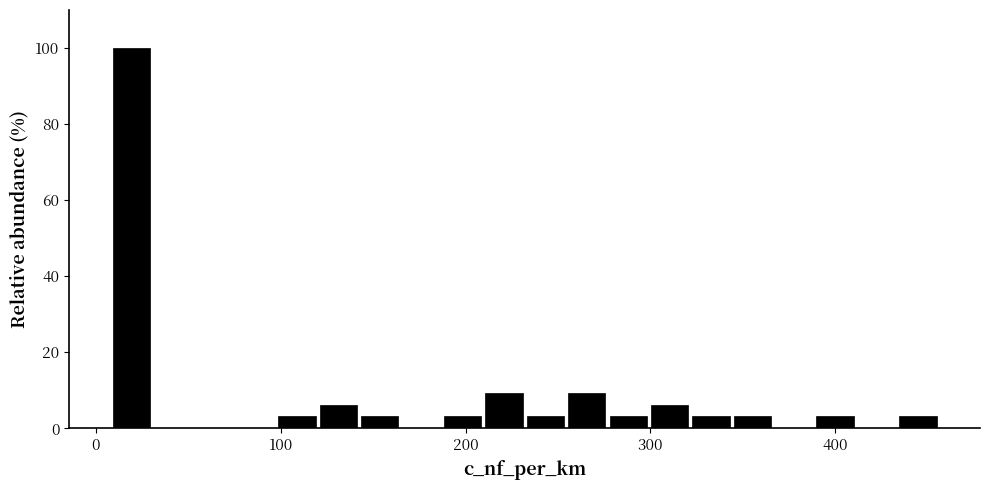

Around what value on the x-axis is the tallest bar? Give the approximate position of its centre, as read against the axis.

20